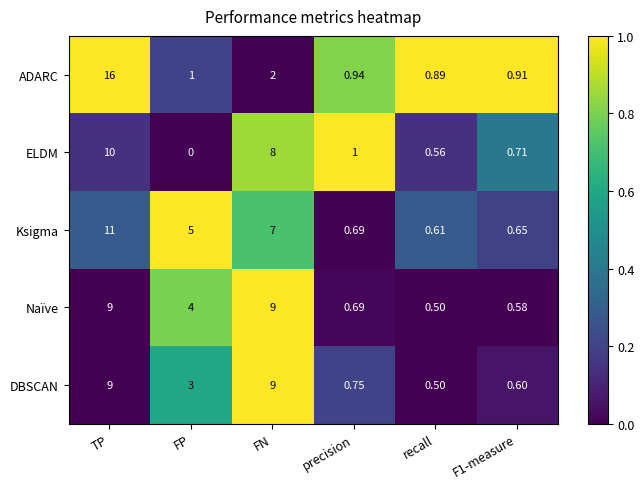

Which series has the widest spread of values?

ADARC